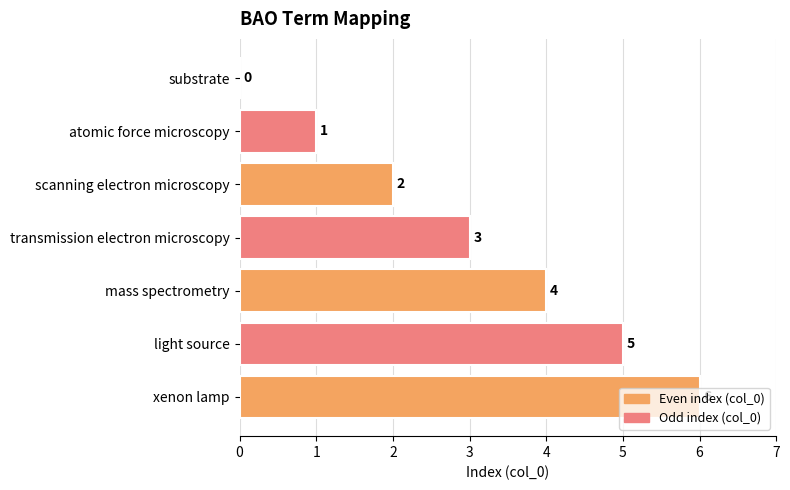

Where is the data nearest to the value 3?

transmission electron microscopy